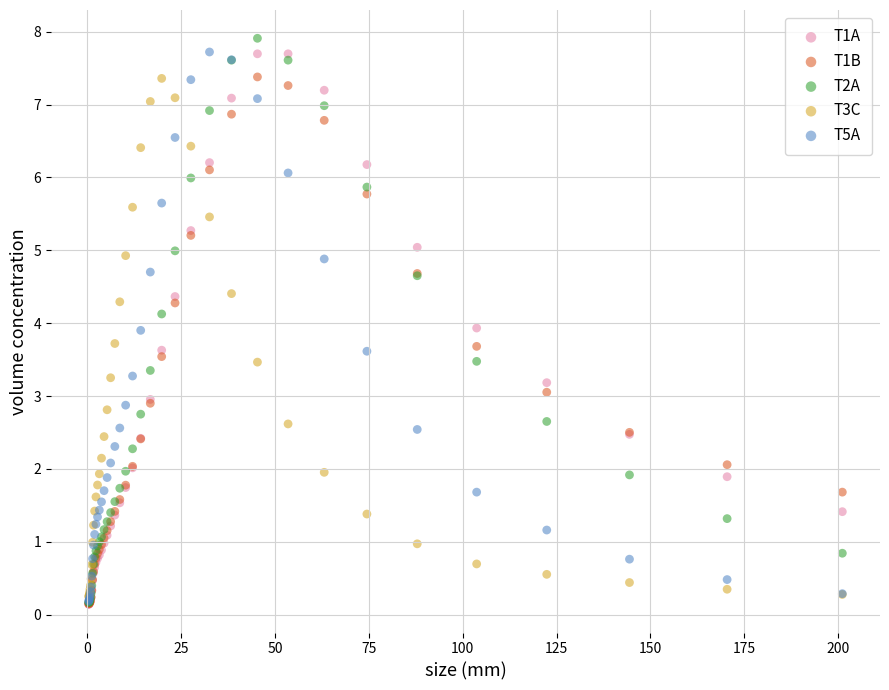

Which series has the widest spread of Y values?

T2A